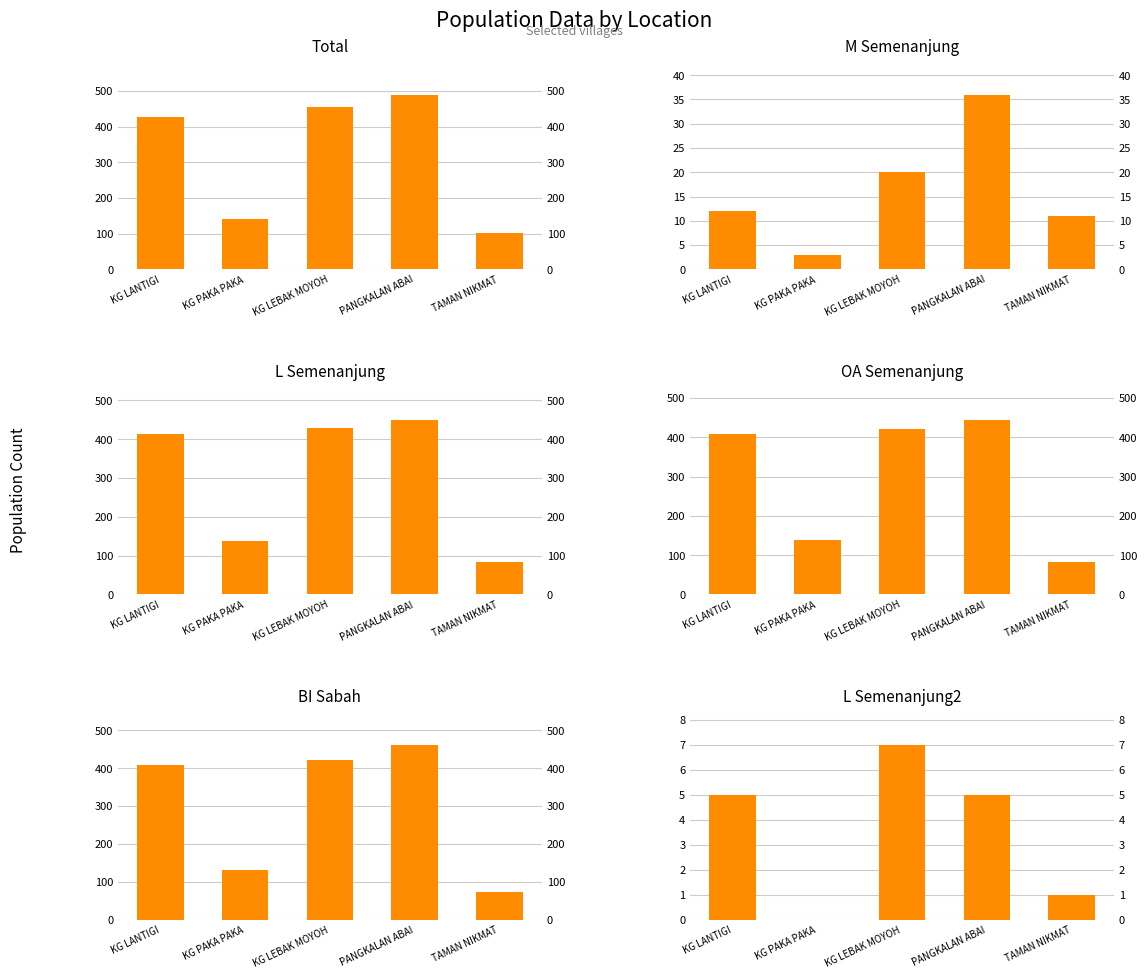

What is the difference between the highest and lowest values at PANGKALAN ABAI?

485